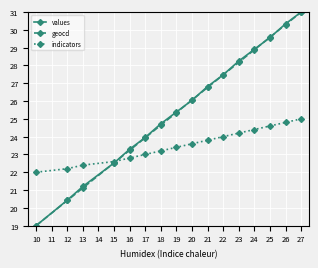

At which label does values reach its peak?

27